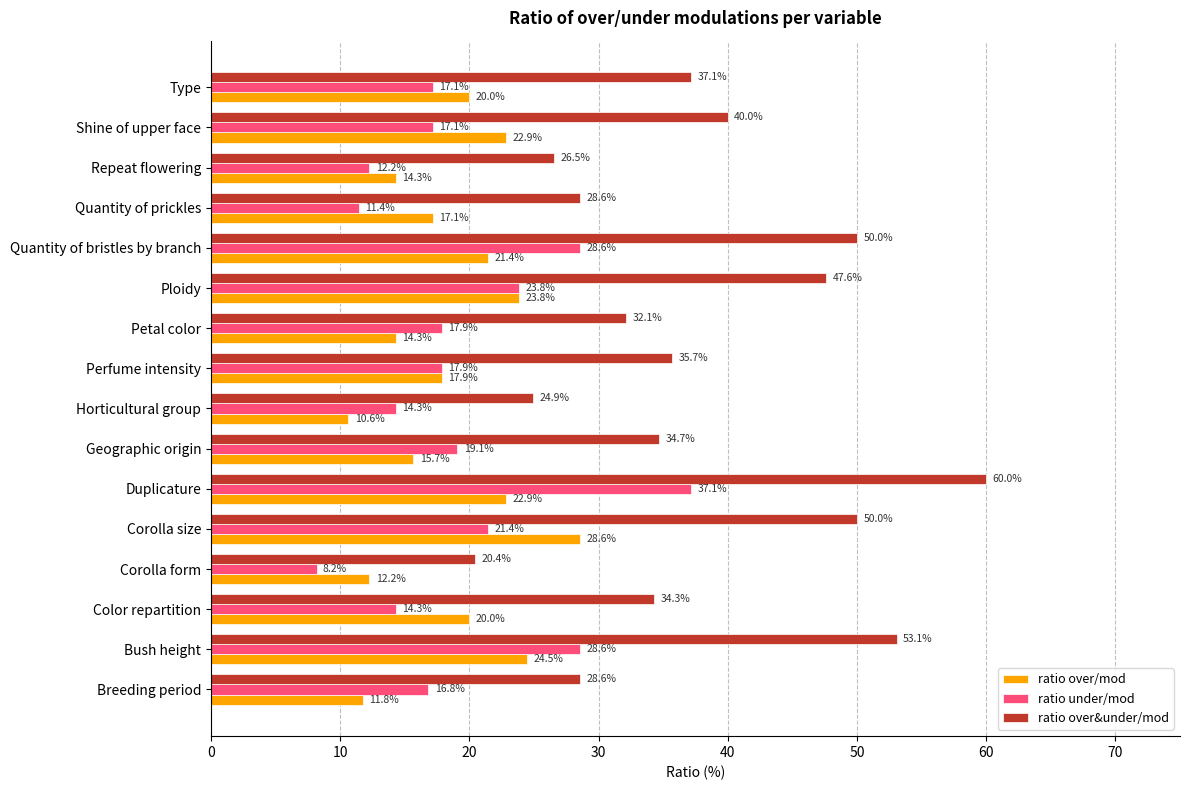

How many series are shown in this chart?

3